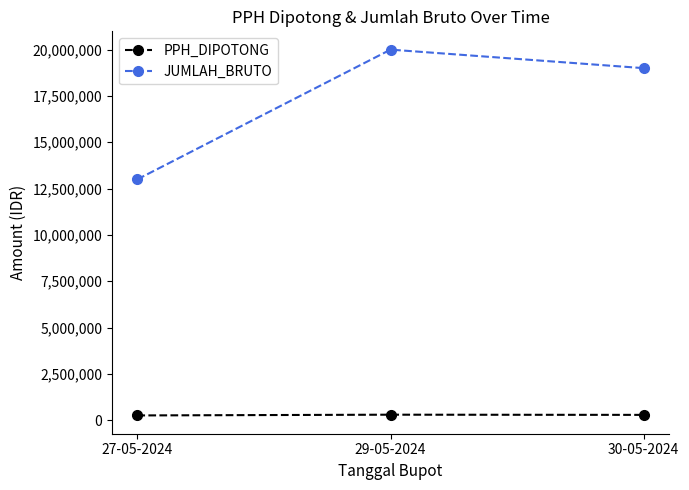

Count the PPH_DIPOTONG values in the range 260000 to 300000.

3